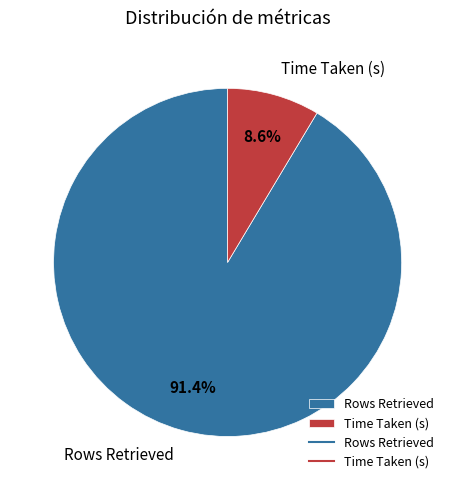

To the nearest percent, what portion does Time Taken (s) represent?

9%